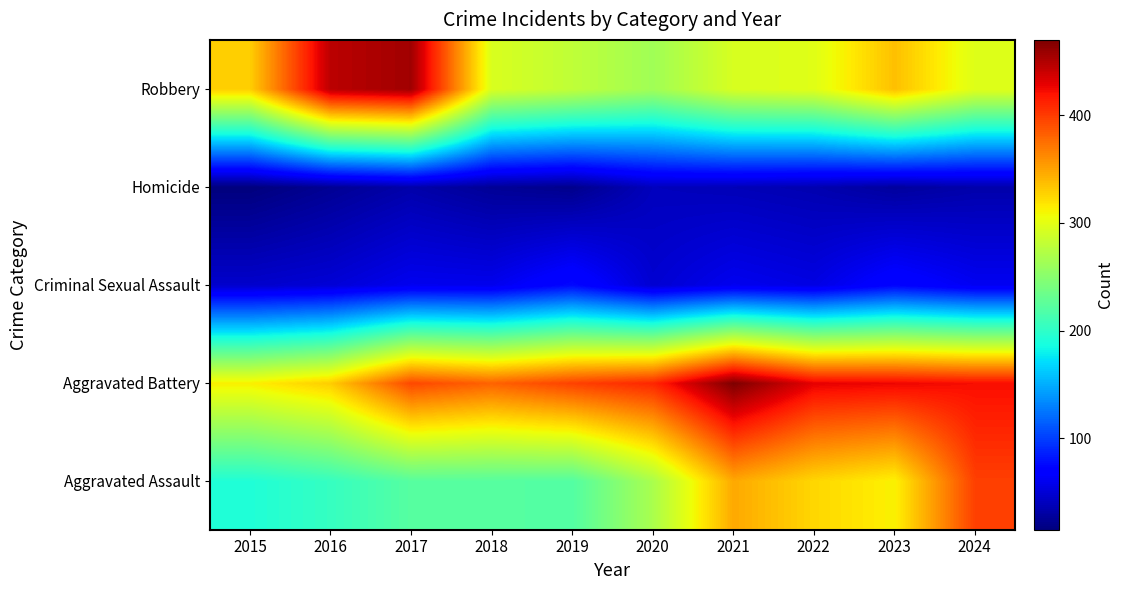

What is the approximate value of Homicide at 2019?

21